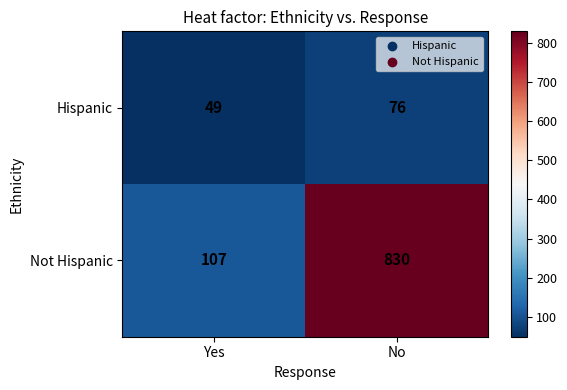

Rank the series at No from highest to lowest value.

Not Hispanic, Hispanic